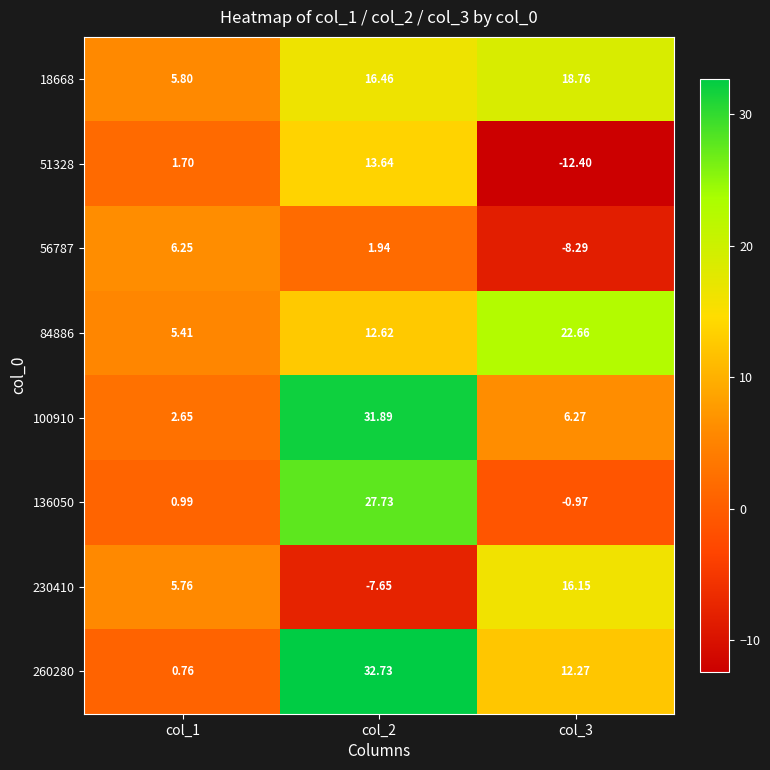

At which category is the sum across all series the highest?

col_2